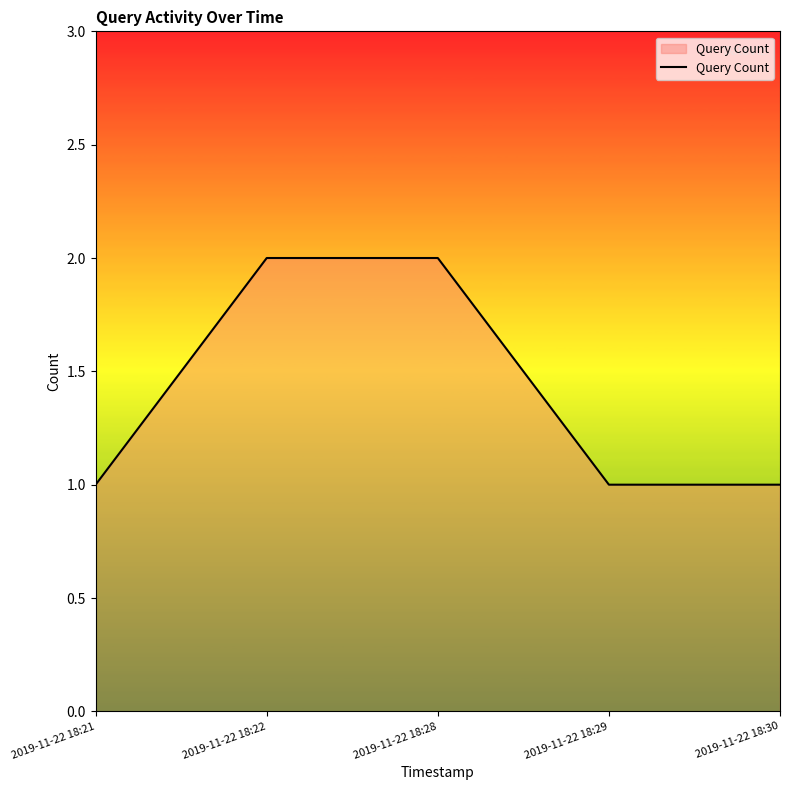

What is the difference between the maximum and minimum values?

1